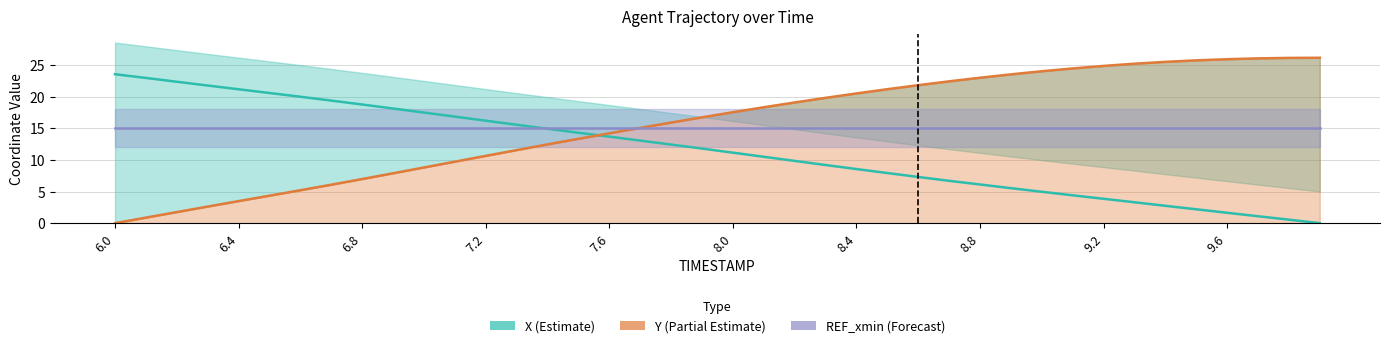

What is the spread (max minus min) of values at 6.0?

23.5